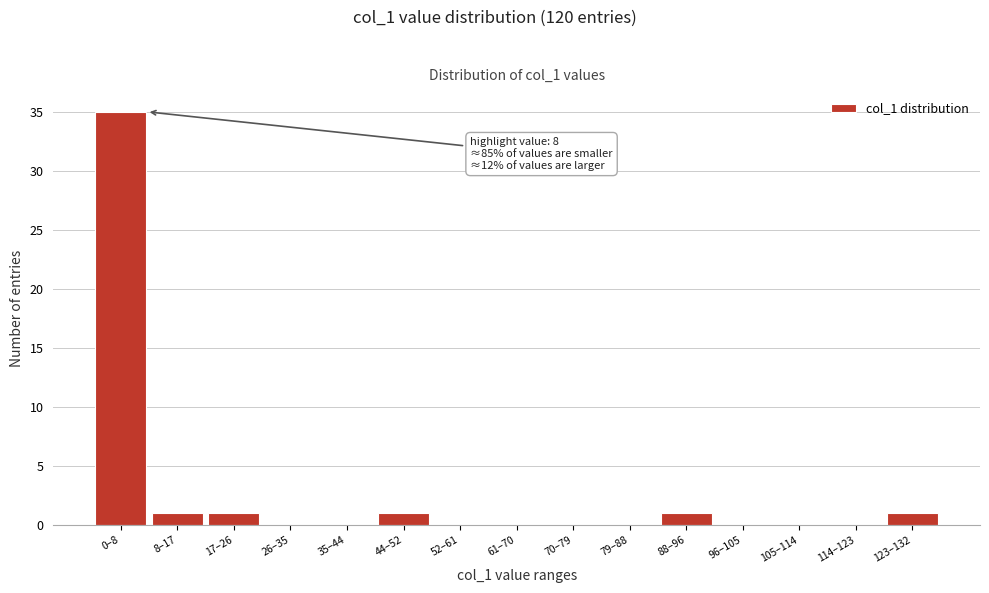

Reading right to left, extract all data points from this chart.

123–132=1	114–123=0	105–114=0	96–105=0	88–96=1	79–88=0	70–79=0	61–70=0	52–61=0	44–52=1	35–44=0	26–35=0	17–26=1	8–17=1	0–8=35